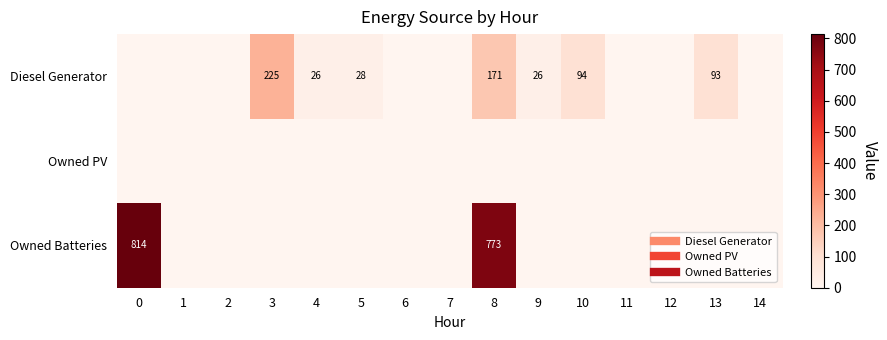

True or false: Owned Batteries has a value of -320 at 9.

False